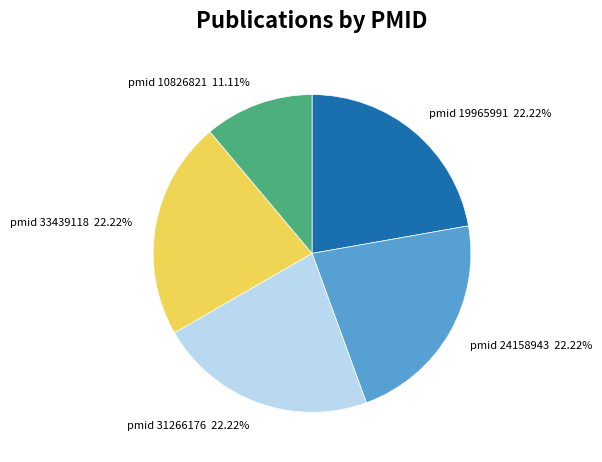

Is there any slice that represents more than half of the pie?

No